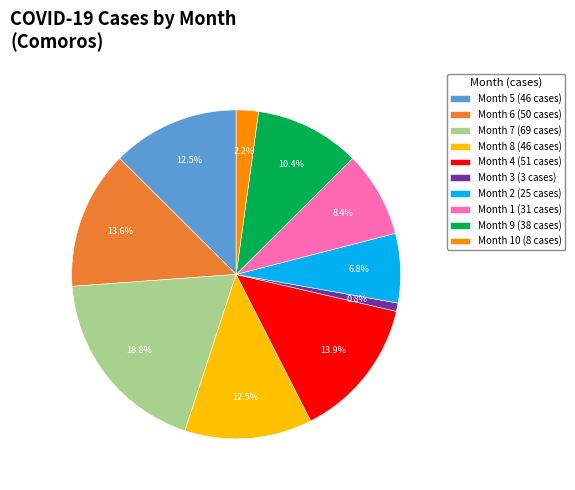

What percentage is NOT represented by Month 3 (3 cases)?

99.2%